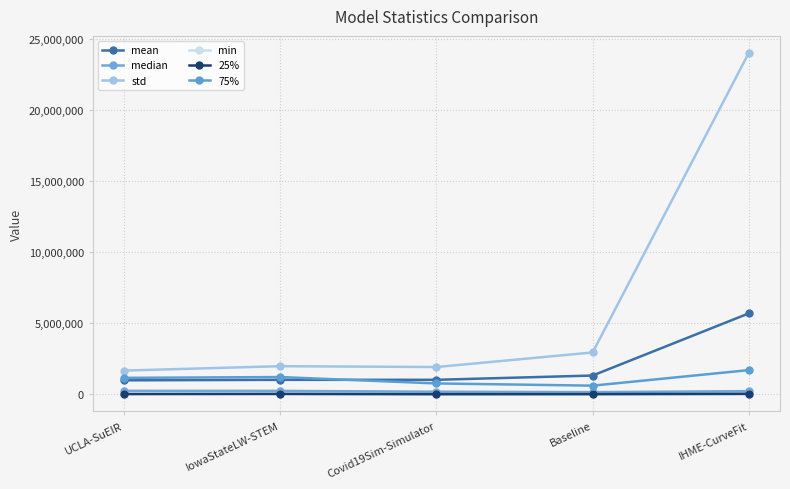

How many data points in mean are above 1026722?

3